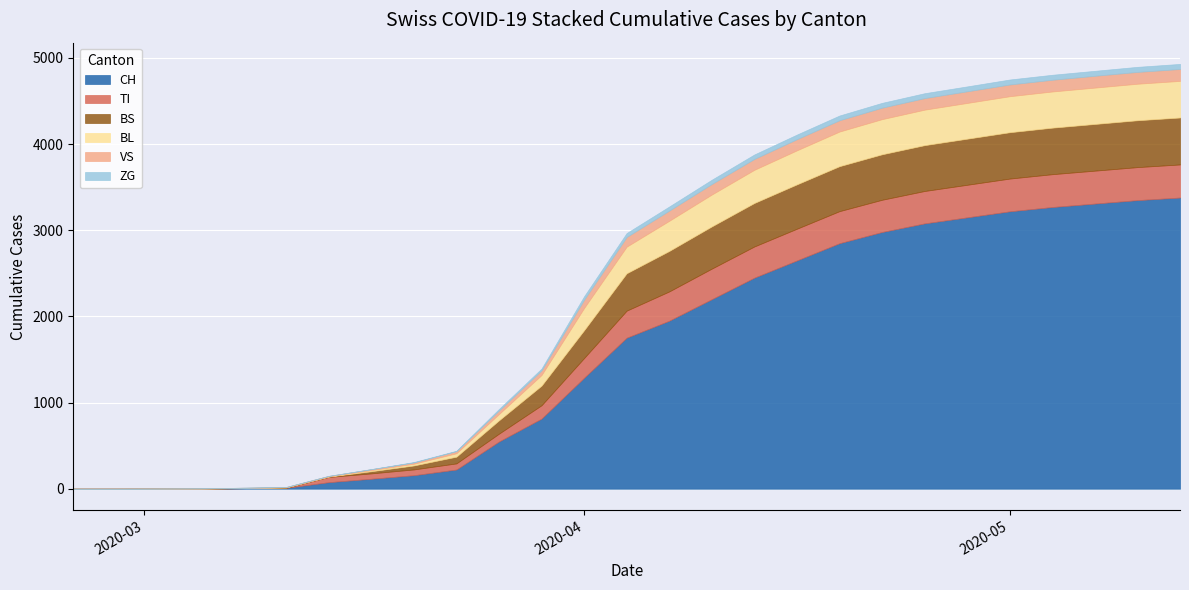

What is the maximum value for CH?

3380